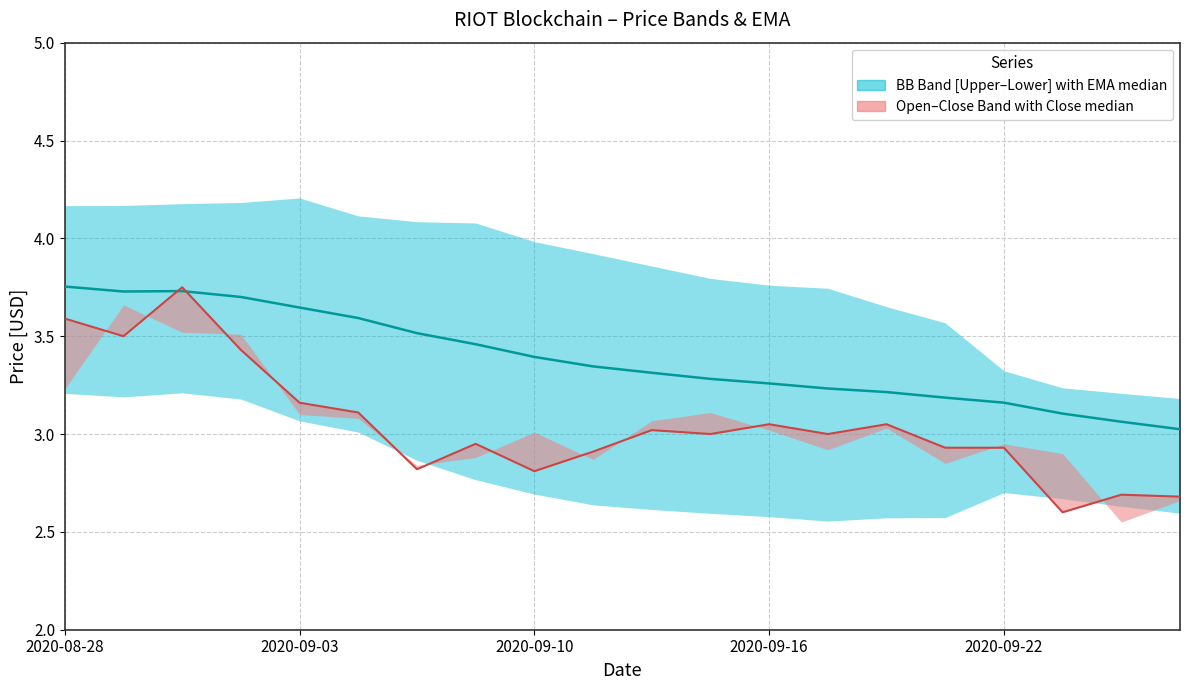

Which series has the largest total across all categories?

EMA (median)